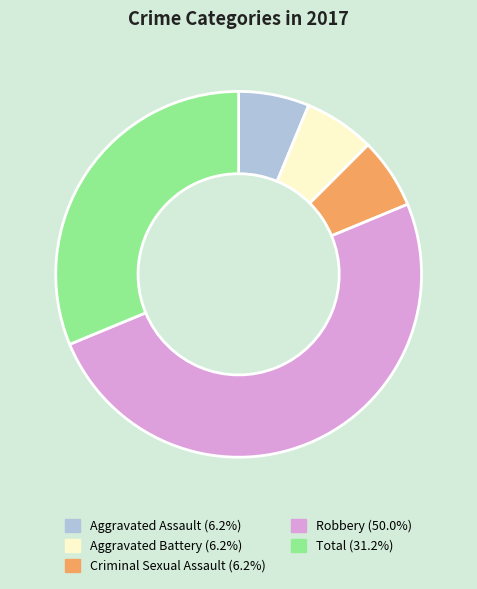

Combined, do Criminal Sexual Assault and Total account for over 50%?

No